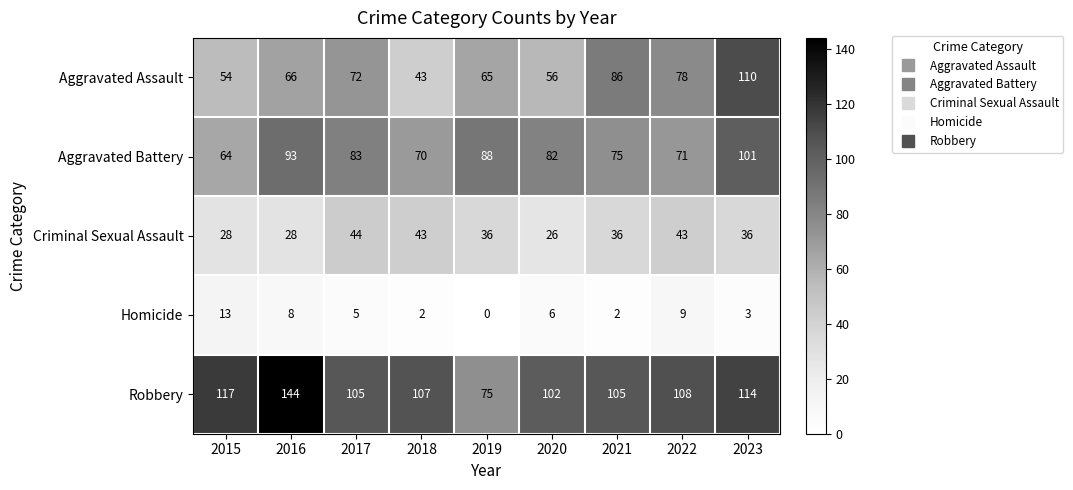

At which label does Aggravated Assault reach its minimum?

2018